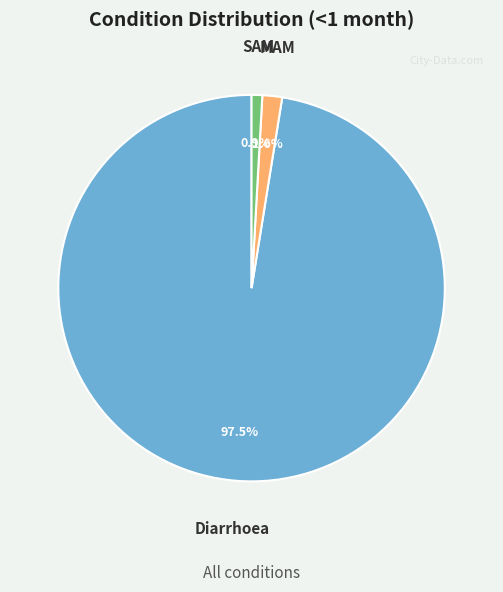

Is it true that MAM is 16% of the pie?

False